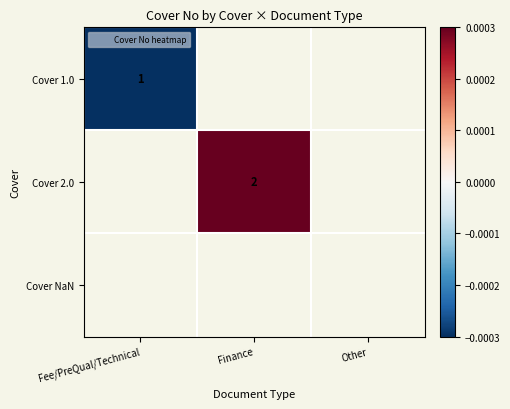

Rank the categories by Cover 2.0 value from lowest to highest.

Fee/PreQual/Technical, Finance, Other